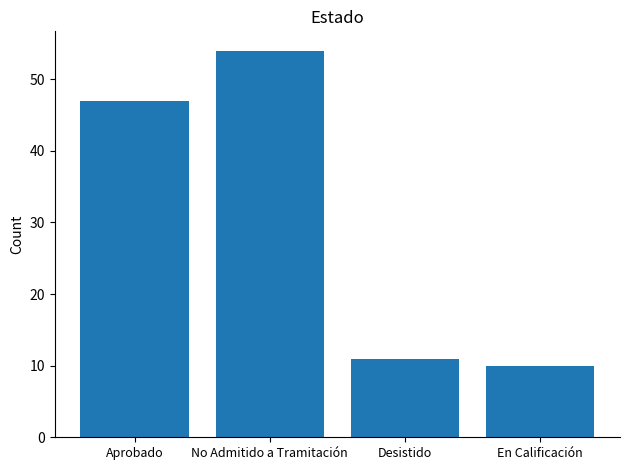

What position from the right is No Admitido a Tramitación?

3